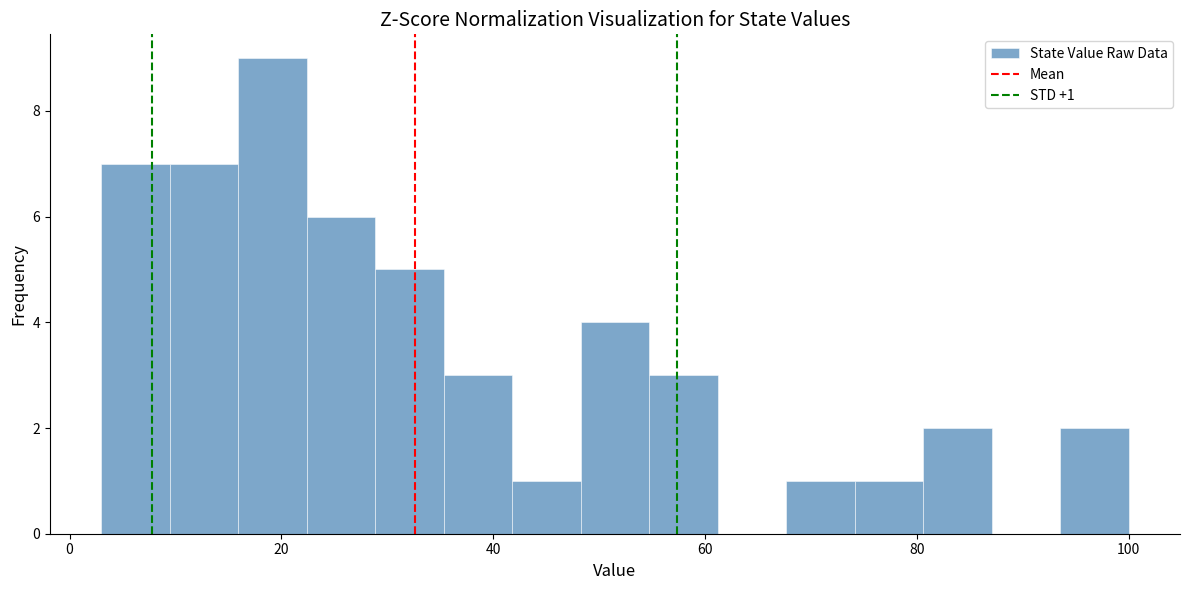

Around what value on the x-axis is the tallest bar? Give the approximate position of its centre, as read against the axis.

20